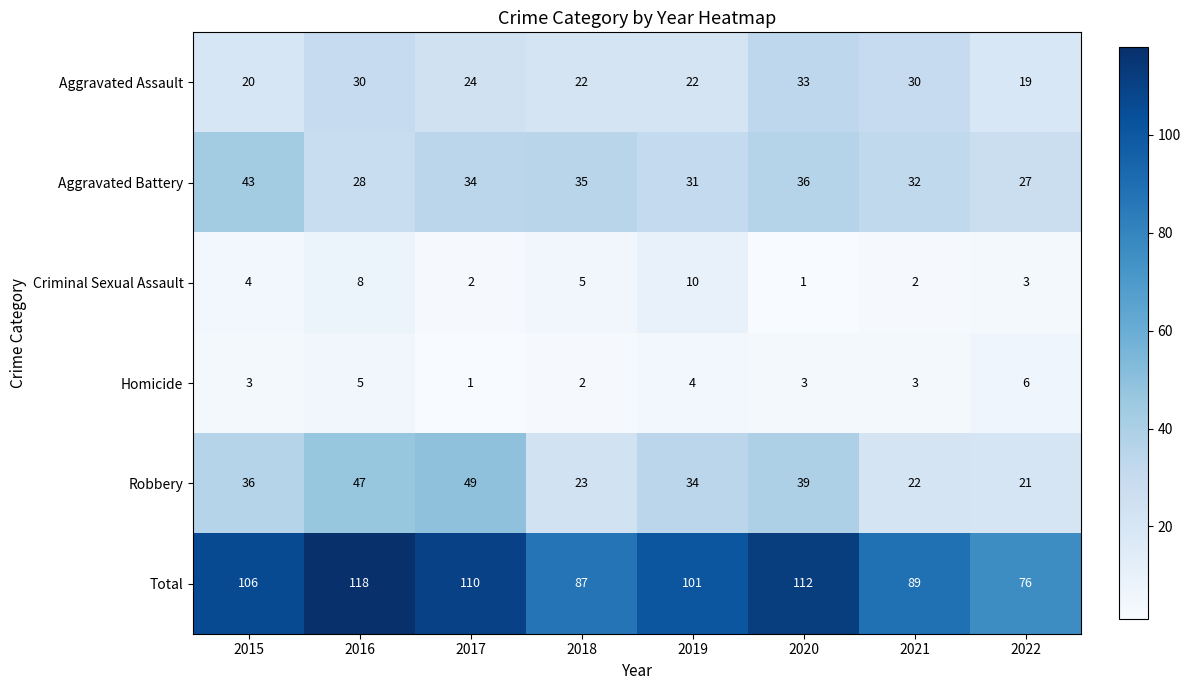

How many data points does each series have?

8